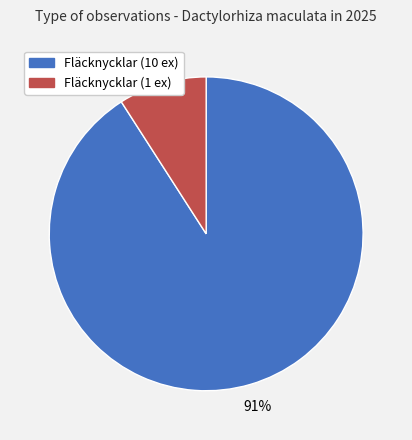

Which category accounts for the majority?

Fläcknycklar (10 ex)